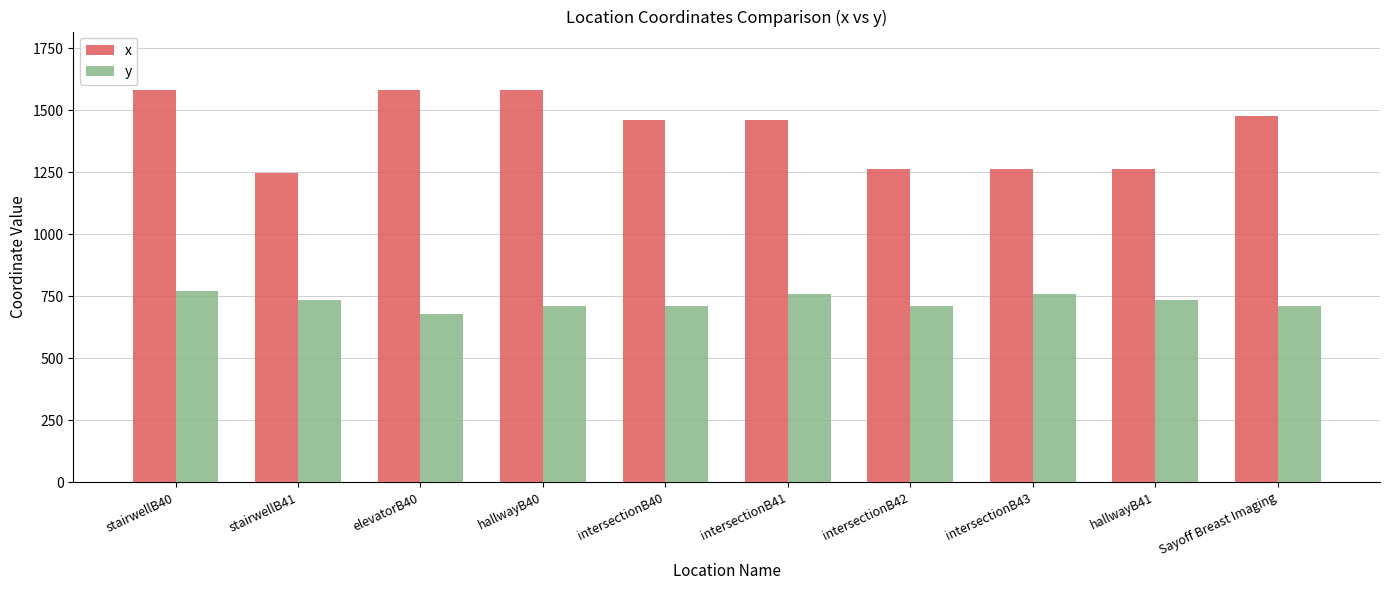

How many groups of bars are there?

10